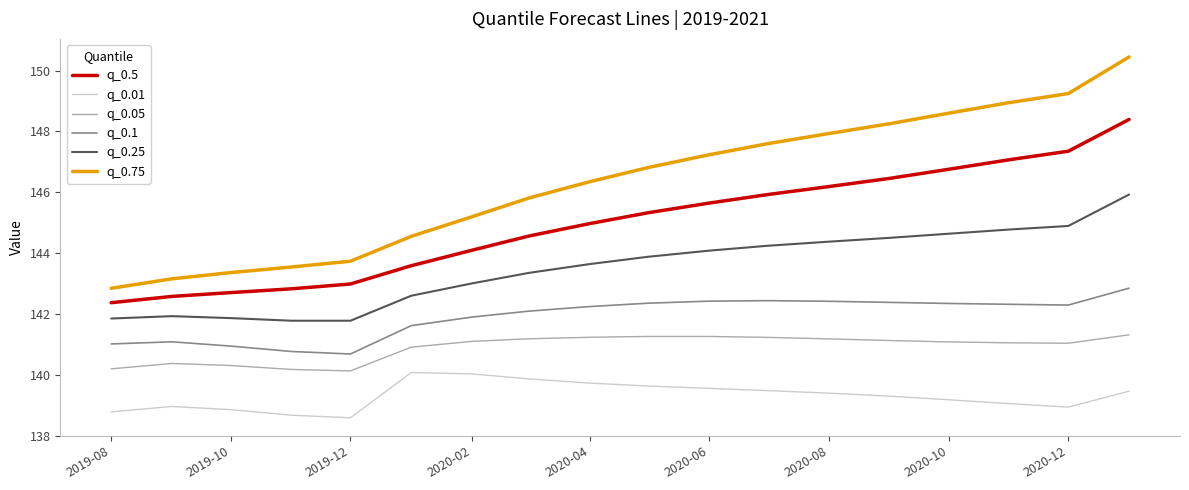

Which series has the largest total across all categories?

q_0.75